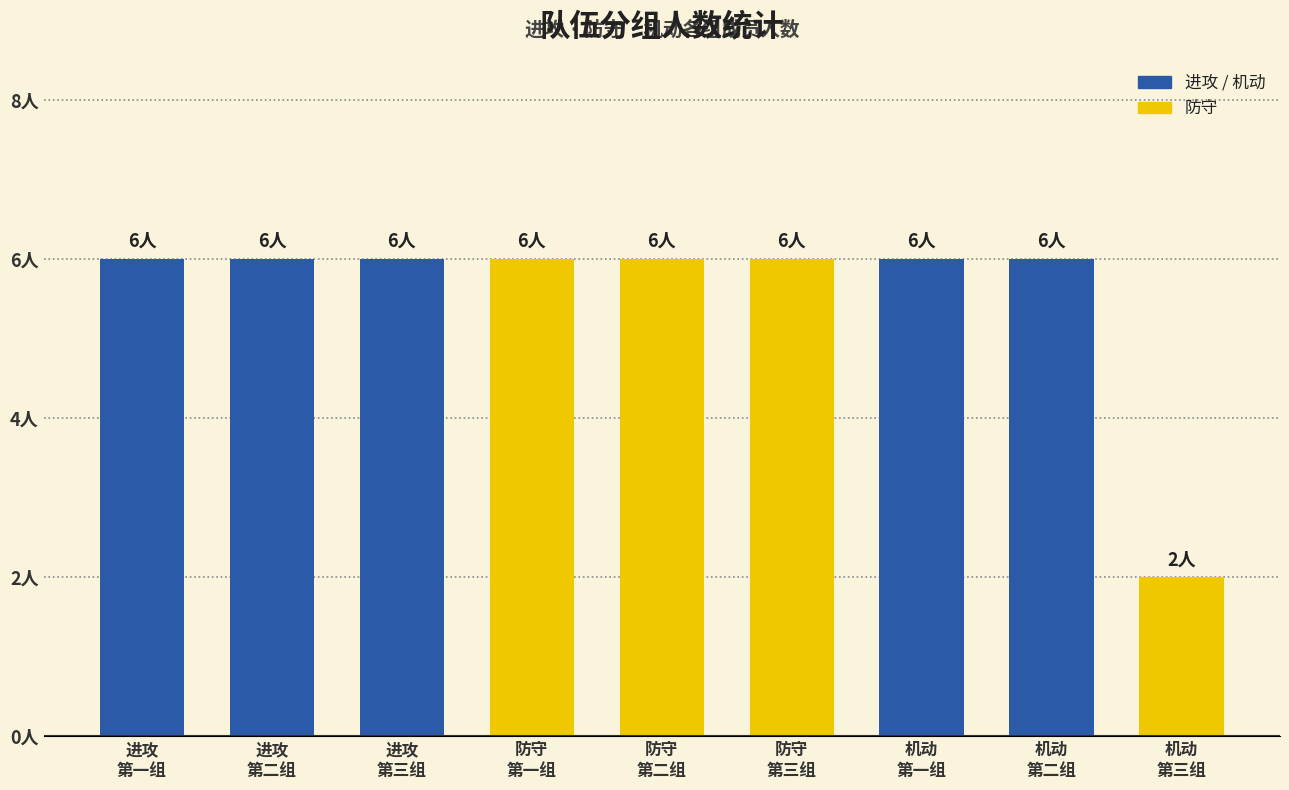

What is the approximate value at 机动
第三组?

2